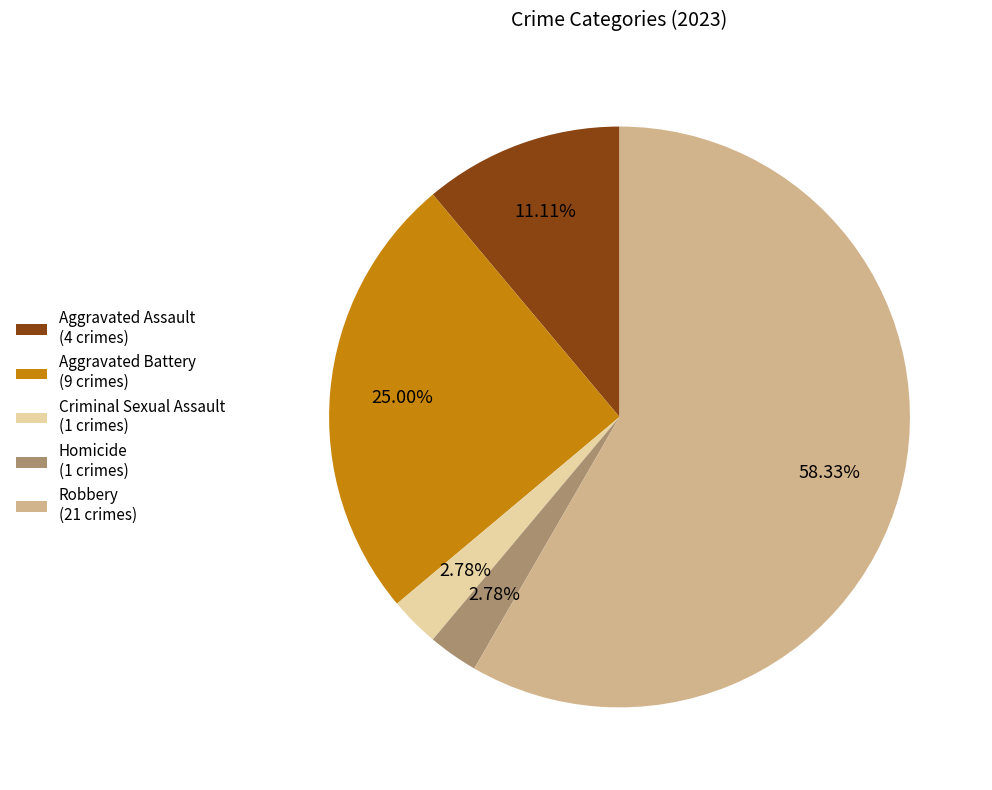

Which category has the biggest portion of the pie?

Robbery